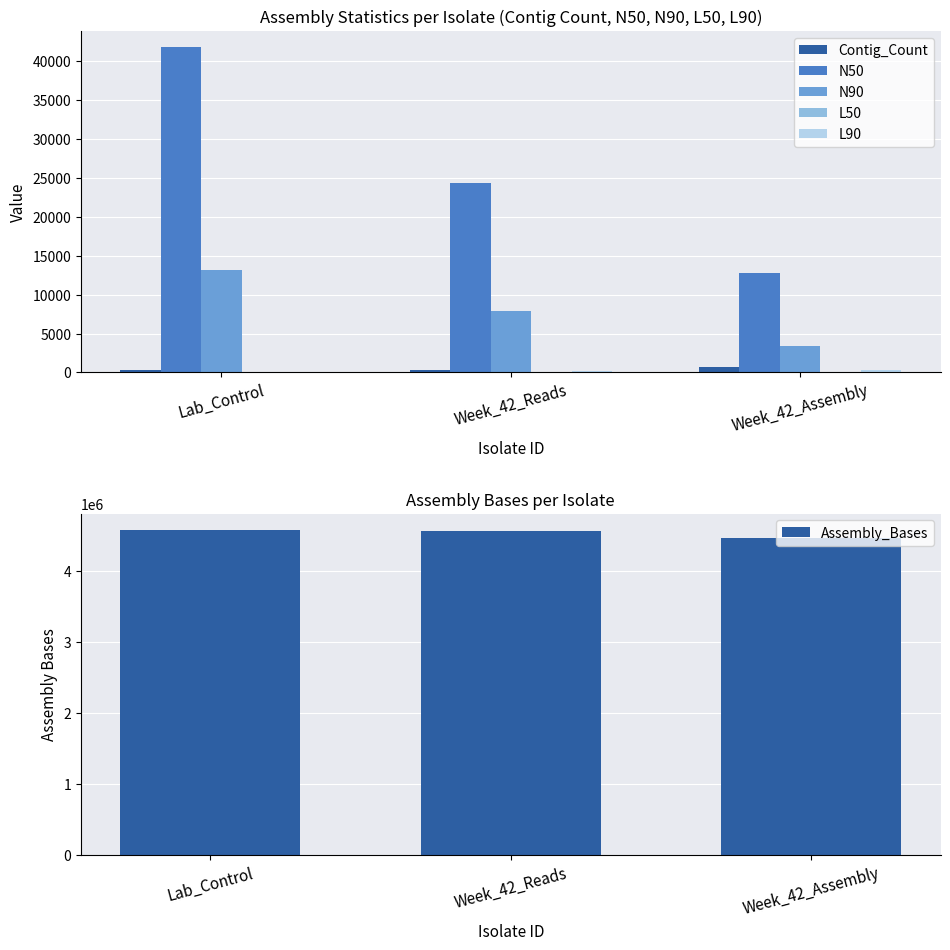

What position from the right is Week_42_Reads?

2